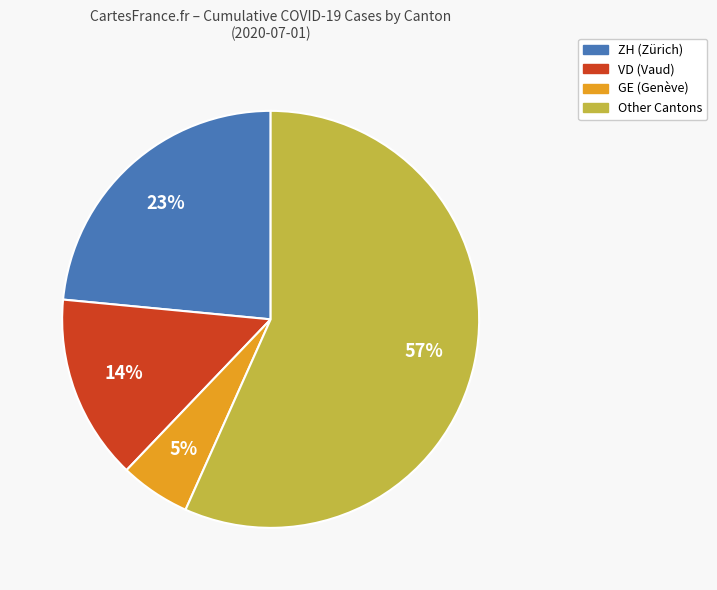

To the nearest percent, what is the average slice percentage?

25%